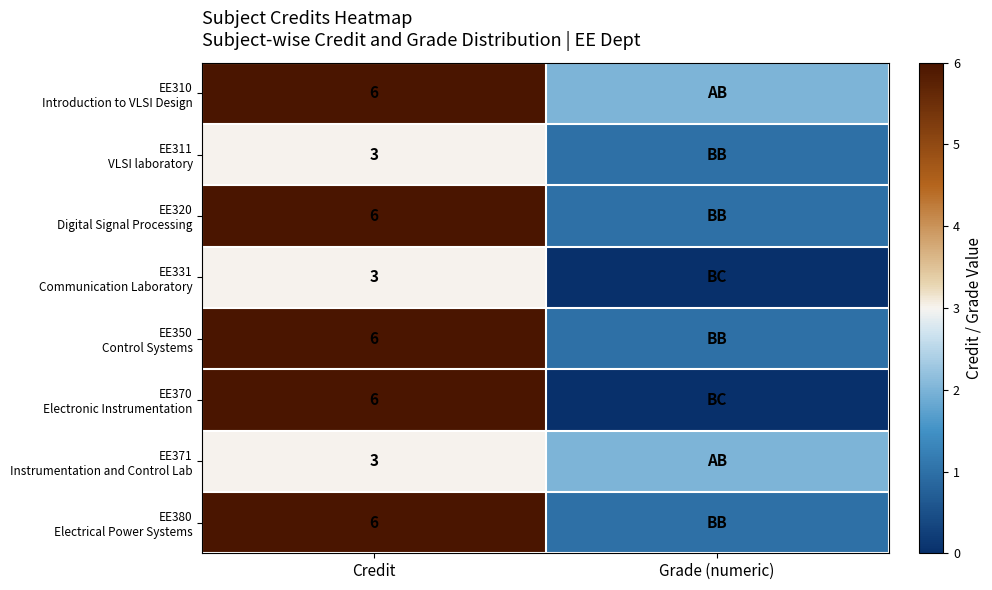

What is the total value across all series at Credit?

39